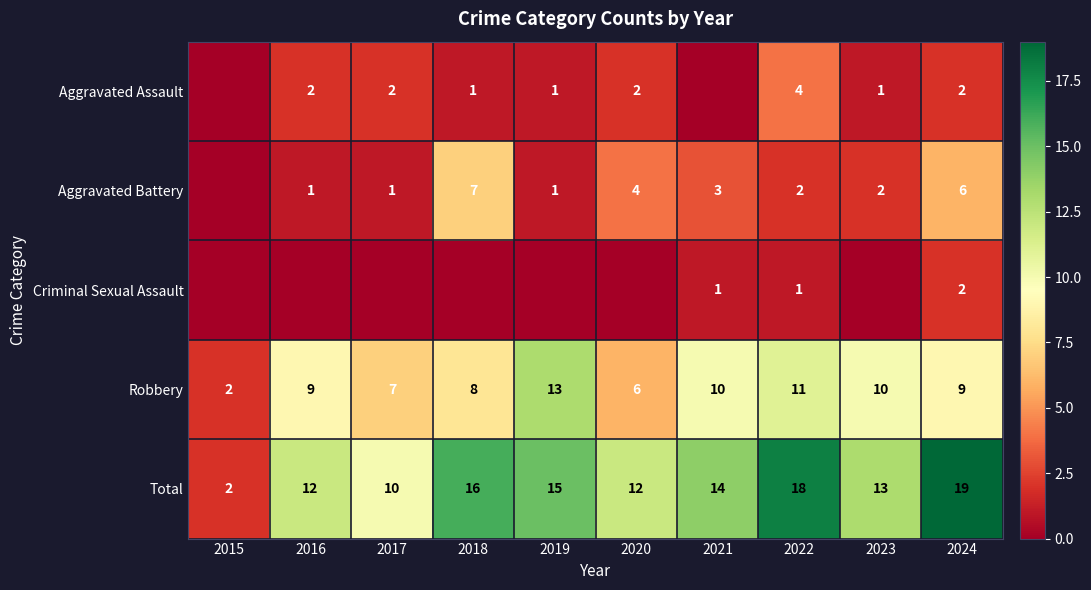

Which category has the lowest value in the Robbery series?

2015